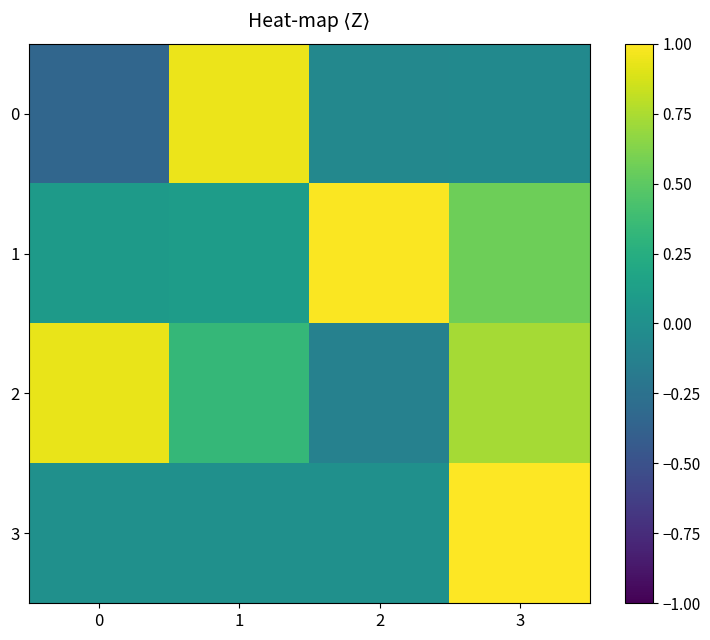

Reading left to right, extract all data points from this chart.

0: 0=-0.3	1=0.9	2=-0.1	3=-0.1
1: 0=0.1	1=0.1	2=1.0	3=0.6
2: 0=0.9	1=0.3	2=-0.1	3=0.7
3: 0=0.0	1=0.0	2=0.0	3=1.0